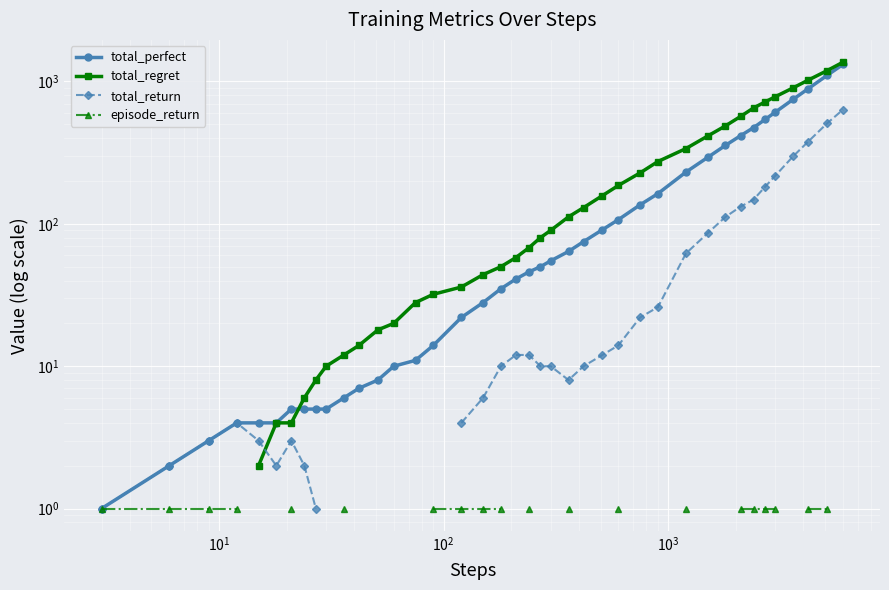

What is the label of the 38th point from the right?

$\mathdefault{10^{1}}$